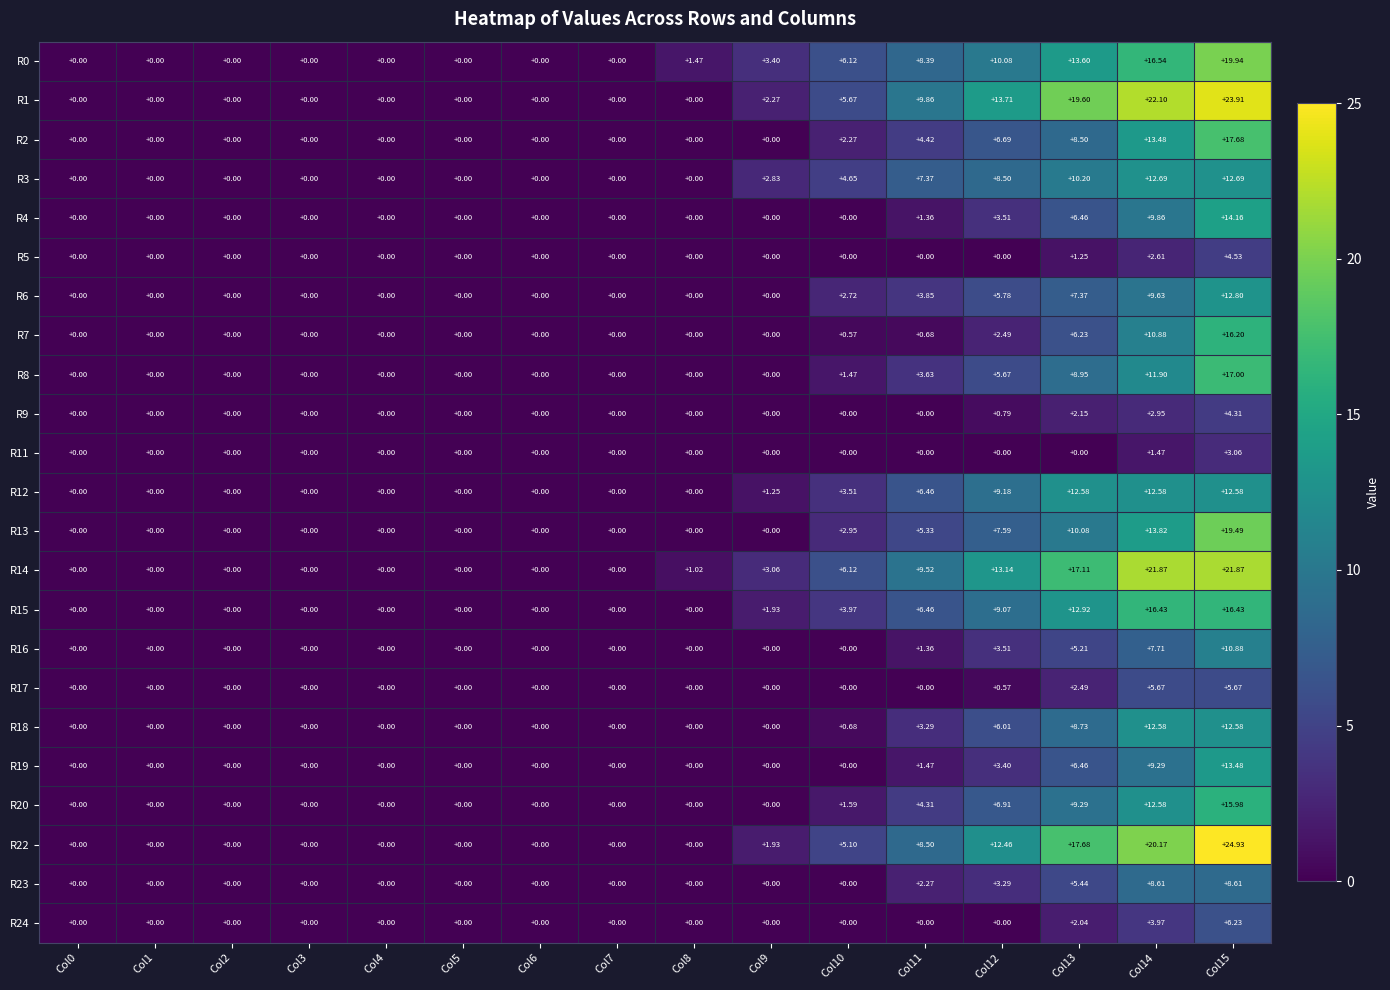

What is the greatest value displayed?

24.9